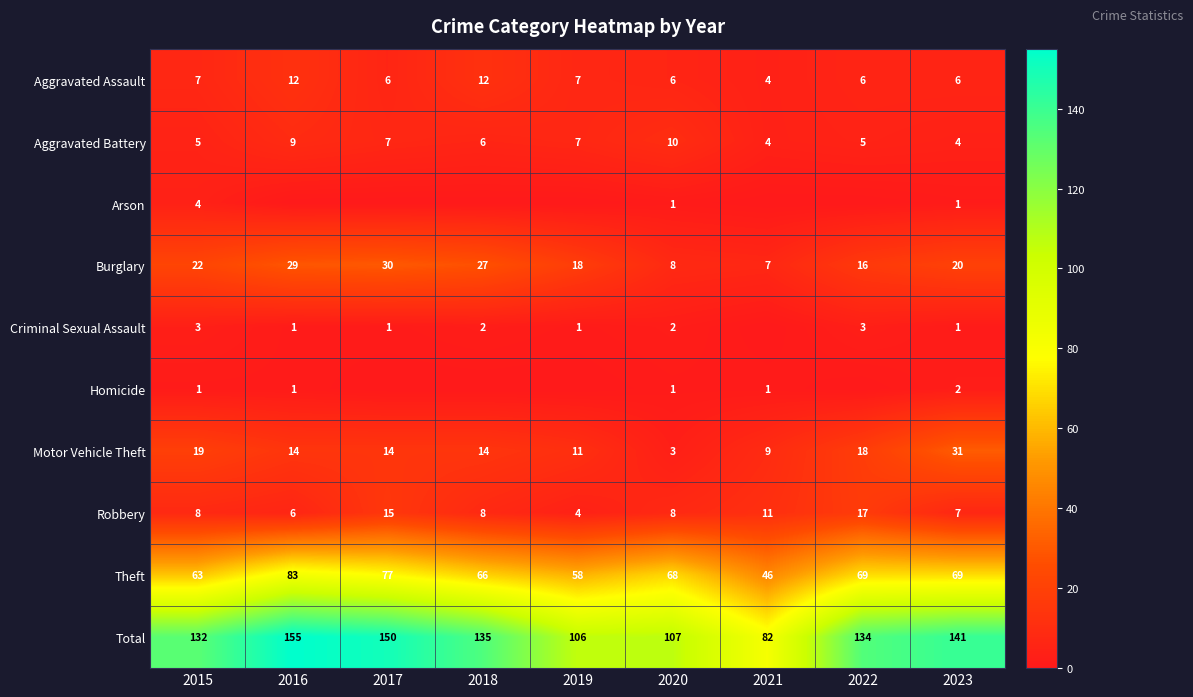

Is the value of Motor Vehicle Theft at 2021 greater than the value of Arson at 2015?

Yes